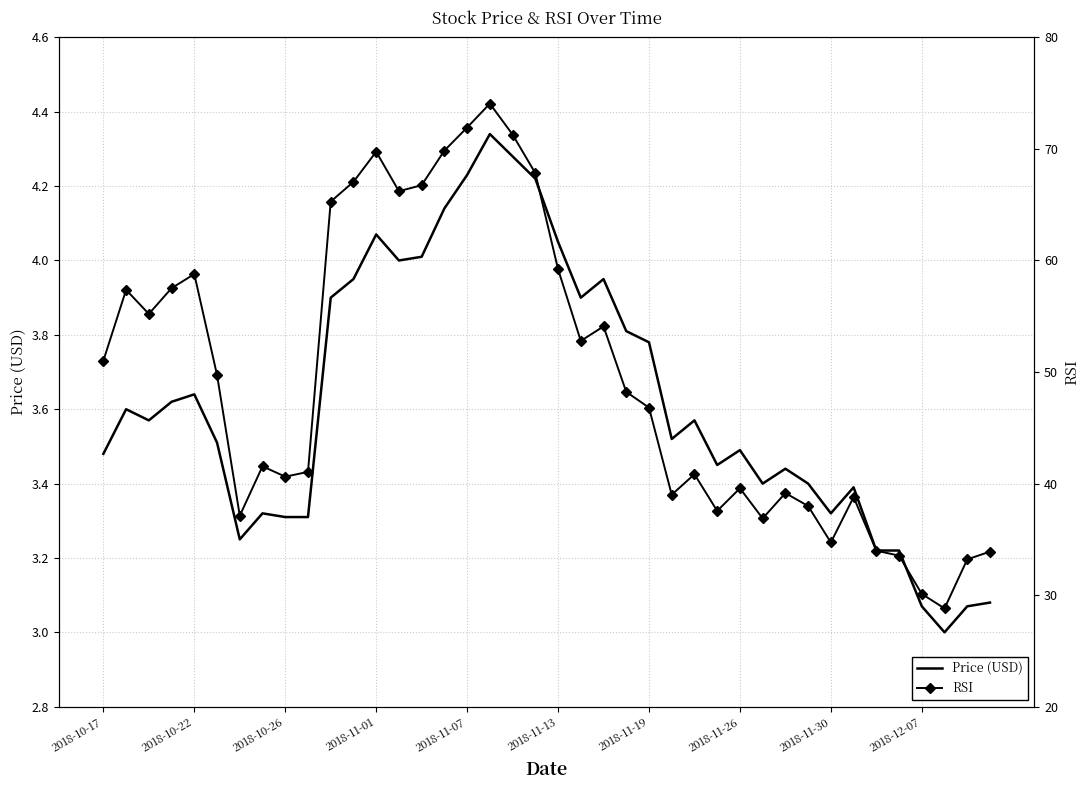

In Price (USD), how many points are lower than both neighbors (excluding endpoints)?

9